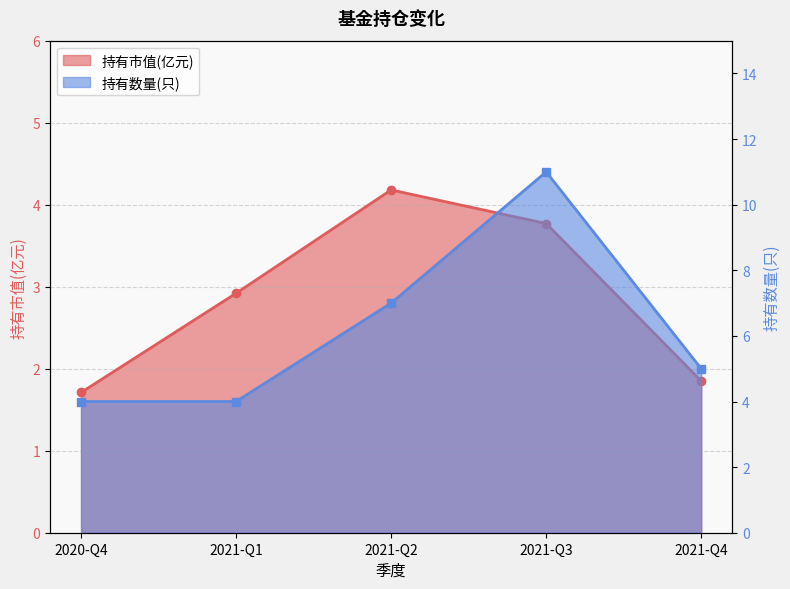

Reading left to right, list all the values displayed in this chart.

持有市值(亿元): 2020-Q4=1.7	2021-Q1=2.9	2021-Q2=4.2	2021-Q3=3.8	2021-Q4=1.9
持有数量(只): 2020-Q4=4.0	2021-Q1=4.0	2021-Q2=7.0	2021-Q3=11.0	2021-Q4=5.0